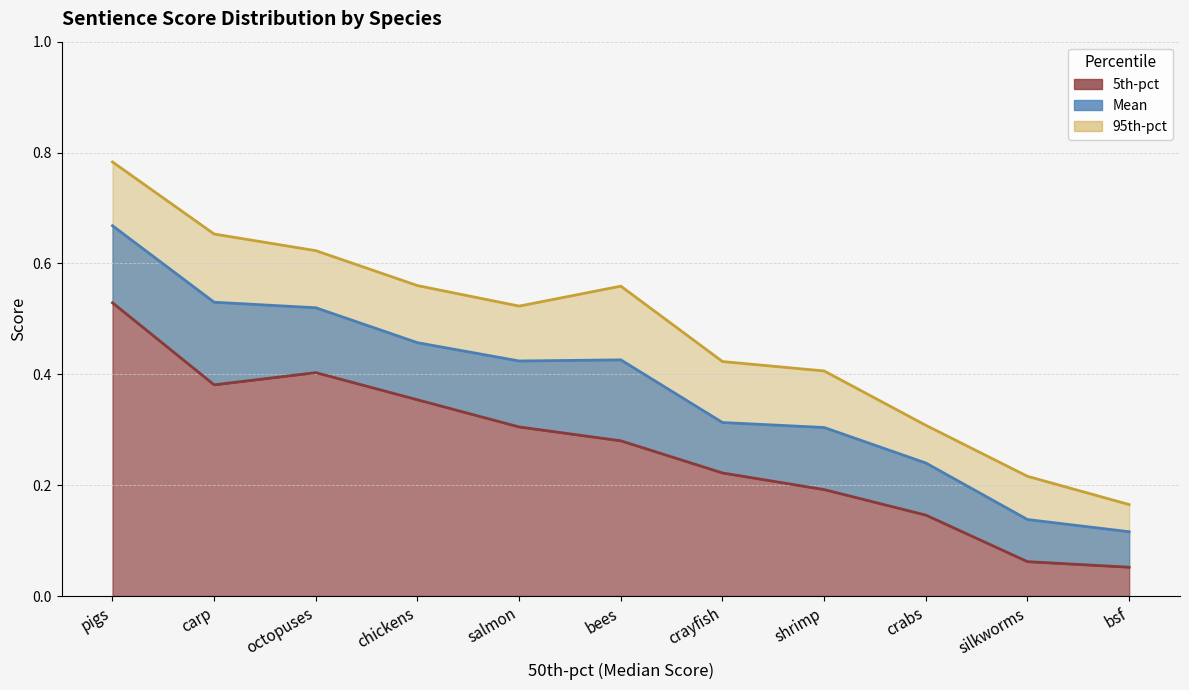

True or false: 95th-pct and 5th-pct intersect in this chart.

False